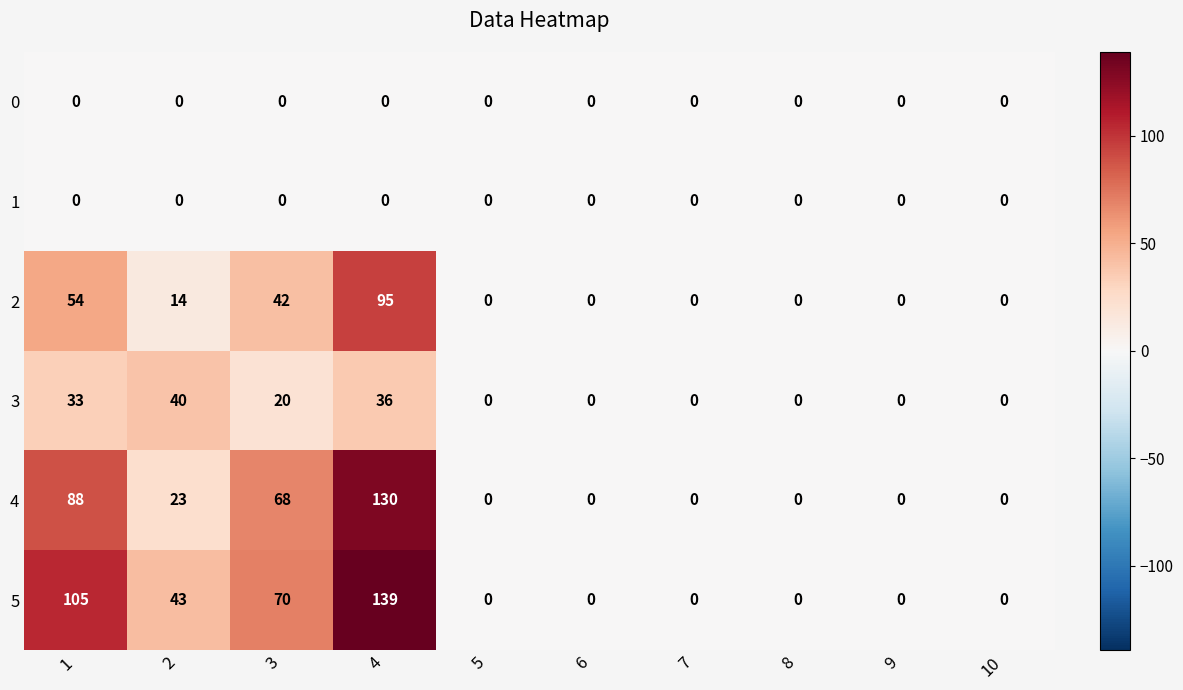

Which series has the largest total across all categories?

5